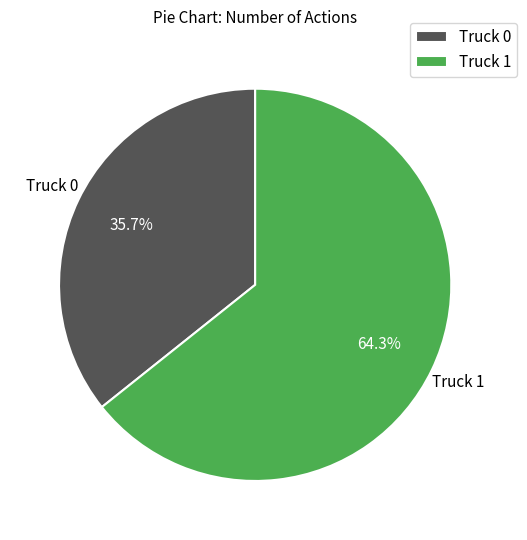

Do Truck 1 and Truck 0 together represent more than half of the pie?

Yes